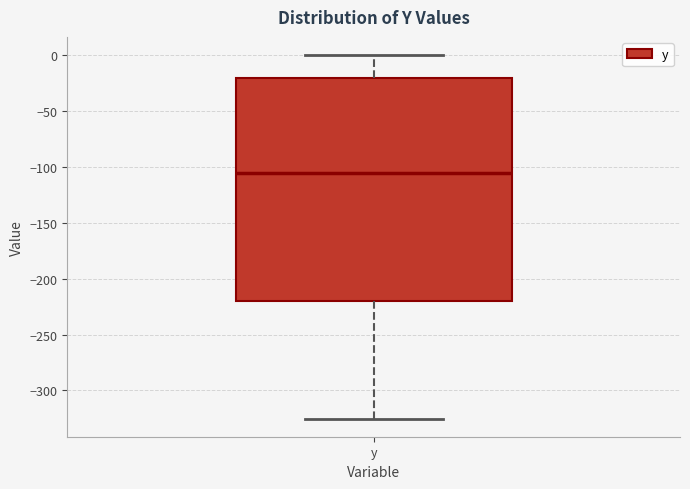

Transcribe this box plot: give where the median line is, the range the box spans, and where the two whiskers end, as read against the y-axis. The values are not printed on the chart, so give them approximately, as read against the axis.

median -105, box -220 to -20, whiskers -325 to 0